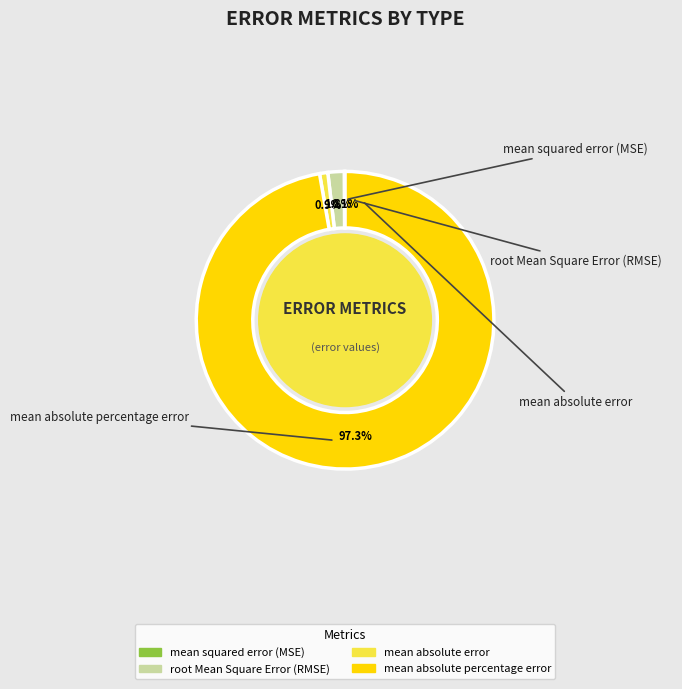

Between mean absolute percentage error and root Mean Square Error (RMSE), which is larger?

mean absolute percentage error